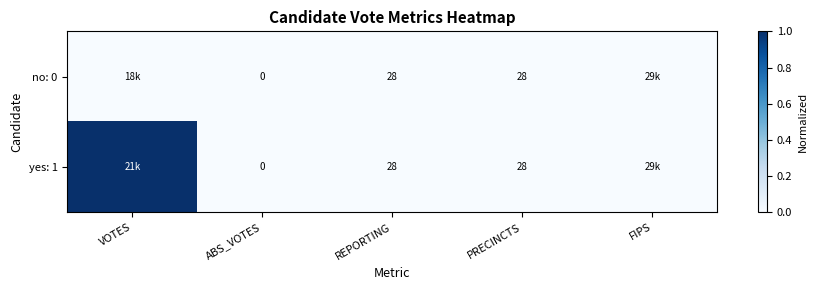

The yes: 1 series shows 46 at REPORTING. True or false?

False